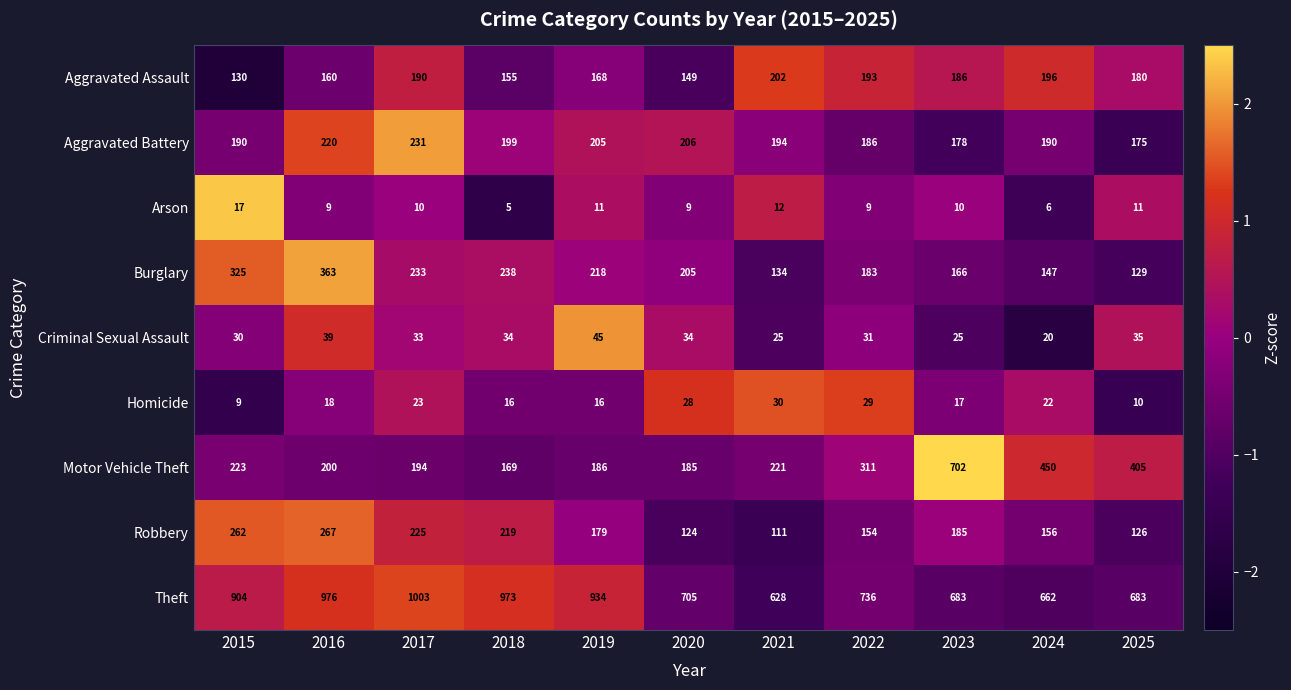

What value does the Aggravated Battery series have at 2019, to the nearest 5?

205